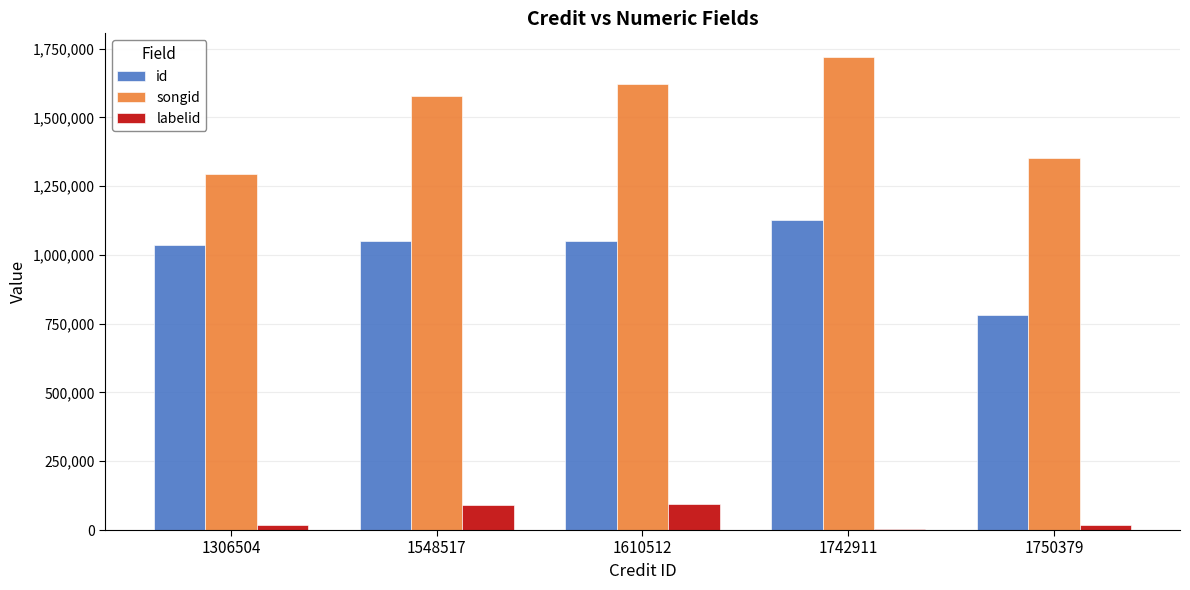

How many groups of bars are there?

5